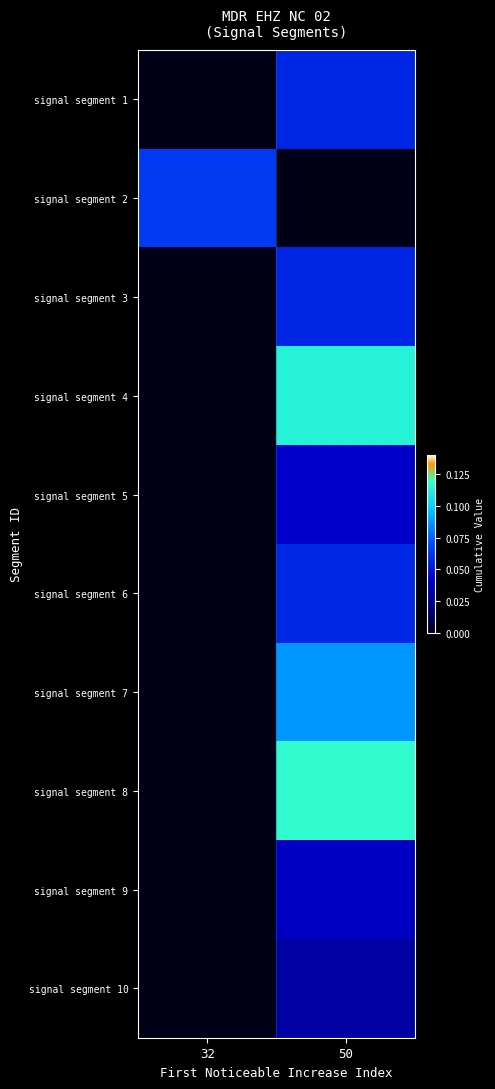

What is the spread (max minus min) of values at 50?

0.1